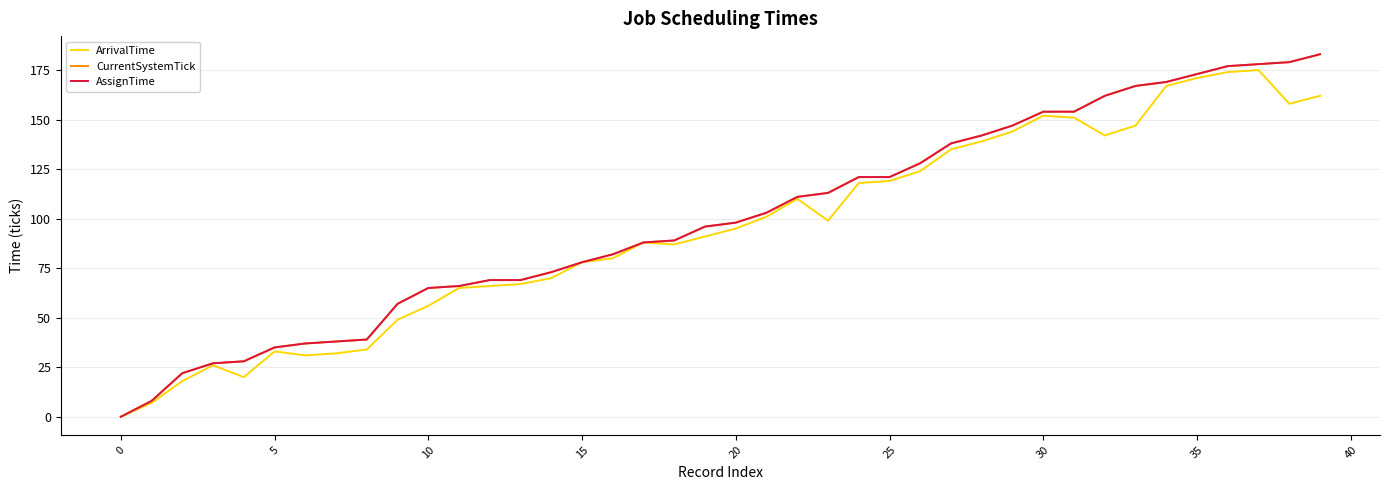

True or false: AssignTime has more than 1 points higher than both neighbors.

False